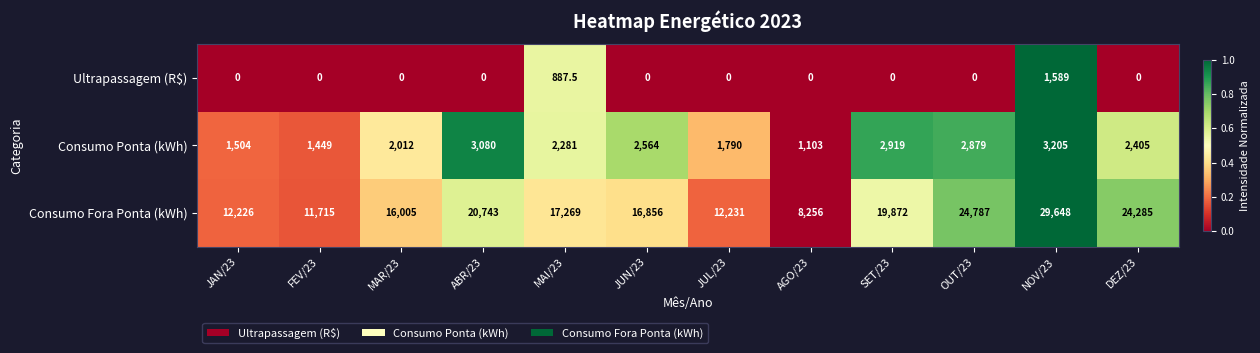

The value of Consumo Fora Ponta (kWh) at AGO/23 is 5088.0. True or false?

False